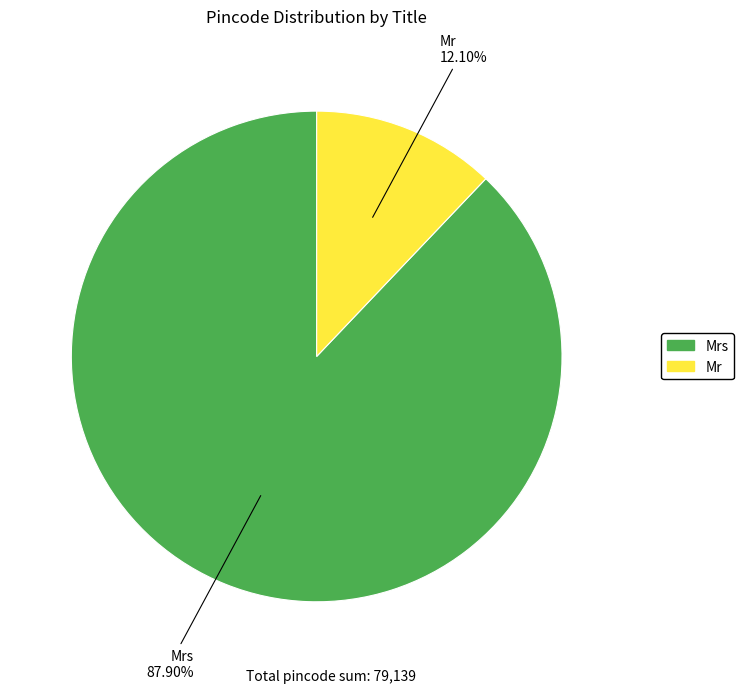

Does any single category account for the majority?

Yes